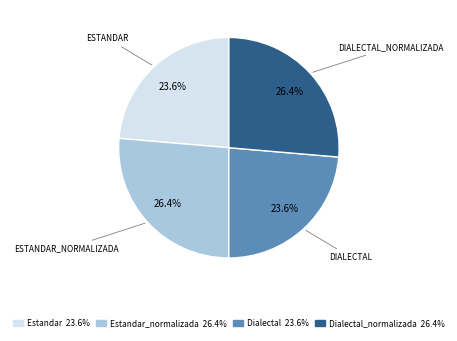

Is there a majority slice in this chart?

No